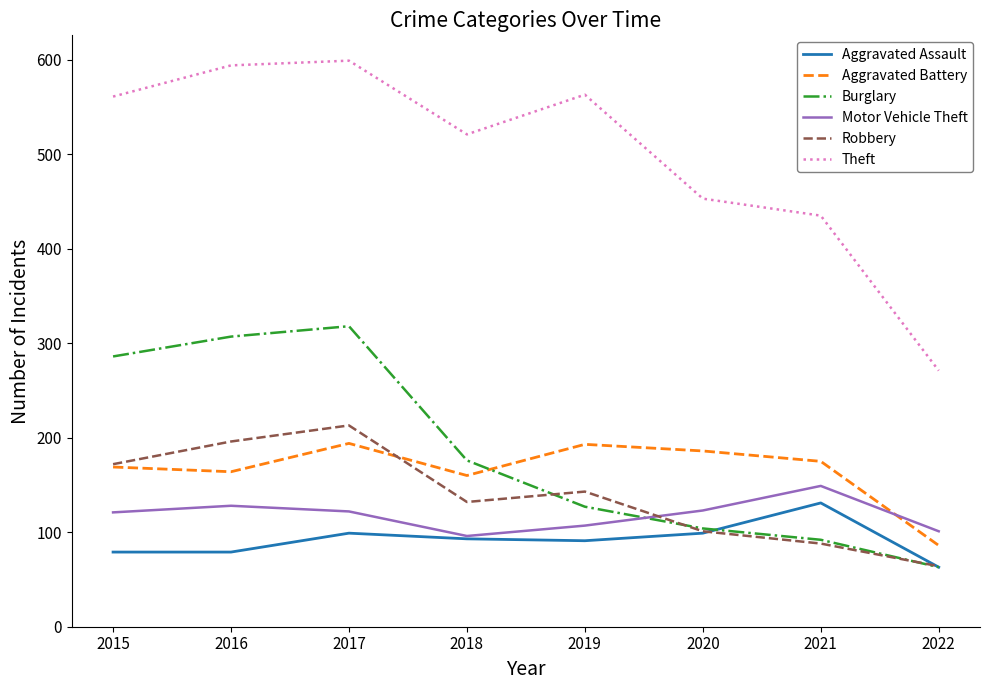

The Robbery series shows 88 at 2021. True or false?

True